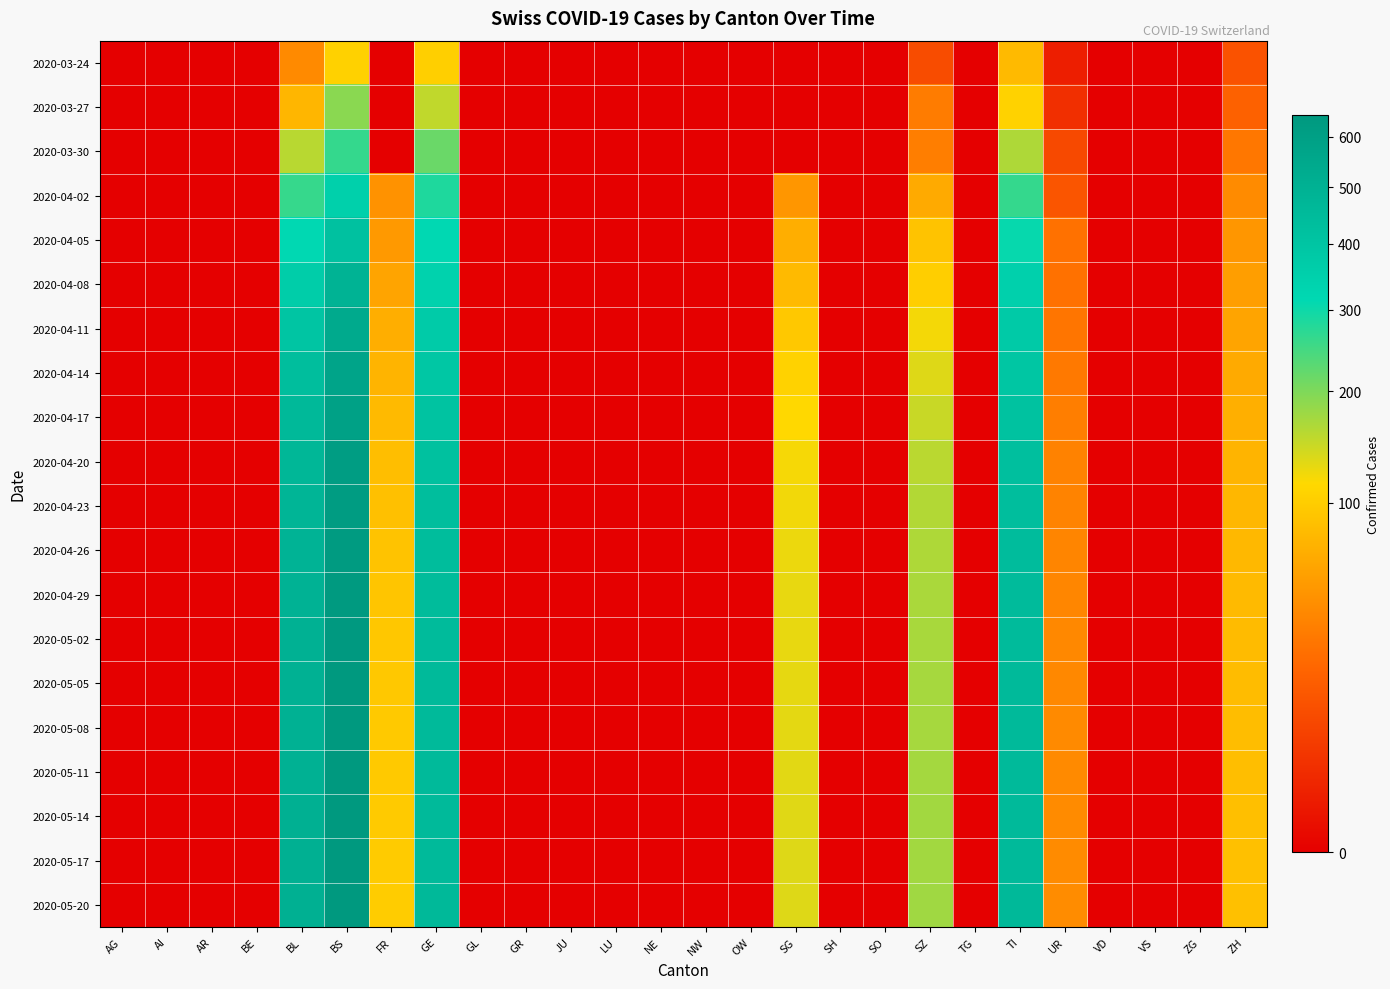

Reading left to right, extract all data points from this chart.

2020-03-24: AG=0	AI=0	AR=0	BE=0	BL=40	BS=105	FR=0	GE=103	GL=0	GR=0	JU=0	LU=0	NE=0	NW=0	OW=0	SG=0	SH=0	SO=0	SZ=10	TG=0	TI=80	UR=1	VD=0	VS=0	ZG=0	ZH=12
2020-03-27: AG=0	AI=0	AR=0	BE=0	BL=76	BS=191	FR=0	GE=153	GL=0	GR=0	JU=0	LU=0	NE=0	NW=0	OW=0	SG=0	SH=0	SO=0	SZ=32	TG=0	TI=107	UR=3	VD=0	VS=0	ZG=0	ZH=18
2020-03-30: AG=0	AI=0	AR=0	BE=0	BL=158	BS=263	FR=0	GE=216	GL=0	GR=0	JU=0	LU=0	NE=0	NW=0	OW=0	SG=0	SH=0	SO=0	SZ=33	TG=0	TI=165	UR=9	VD=0	VS=0	ZG=0	ZH=29
2020-04-02: AG=0	AI=0	AR=0	BE=0	BL=262	BS=350	FR=46	GE=283	GL=0	GR=0	JU=0	LU=0	NE=0	NW=0	OW=0	SG=49	SH=0	SO=0	SZ=65	TG=0	TI=263	UR=13	VD=0	VS=0	ZG=0	ZH=41
2020-04-05: AG=0	AI=0	AR=0	BE=0	BL=315	BS=416	FR=51	GE=314	GL=0	GR=0	JU=0	LU=0	NE=0	NW=0	OW=0	SG=68	SH=0	SO=0	SZ=90	TG=0	TI=308	UR=26	VD=0	VS=0	ZG=0	ZH=49
2020-04-08: AG=0	AI=0	AR=0	BE=0	BL=360	BS=489	FR=60	GE=342	GL=0	GR=0	JU=0	LU=0	NE=0	NW=0	OW=0	SG=80	SH=0	SO=0	SZ=102	TG=0	TI=347	UR=26	VD=0	VS=0	ZG=0	ZH=55
2020-04-11: AG=0	AI=0	AR=0	BE=0	BL=398	BS=541	FR=68	GE=369	GL=0	GR=0	JU=0	LU=0	NE=0	NW=0	OW=0	SG=95	SH=0	SO=0	SZ=120	TG=0	TI=373	UR=28	VD=0	VS=0	ZG=0	ZH=60
2020-04-14: AG=0	AI=0	AR=0	BE=0	BL=430	BS=571	FR=74	GE=391	GL=0	GR=0	JU=0	LU=0	NE=0	NW=0	OW=0	SG=106	SH=0	SO=0	SZ=134	TG=0	TI=394	UR=30	VD=0	VS=0	ZG=0	ZH=65
2020-04-17: AG=0	AI=0	AR=0	BE=0	BL=456	BS=593	FR=80	GE=408	GL=0	GR=0	JU=0	LU=0	NE=0	NW=0	OW=0	SG=114	SH=0	SO=0	SZ=148	TG=0	TI=413	UR=33	VD=0	VS=0	ZG=0	ZH=70
2020-04-20: AG=0	AI=0	AR=0	BE=0	BL=470	BS=612	FR=84	GE=420	GL=0	GR=0	JU=0	LU=0	NE=0	NW=0	OW=0	SG=119	SH=0	SO=0	SZ=157	TG=0	TI=426	UR=35	VD=0	VS=0	ZG=0	ZH=74
2020-04-23: AG=0	AI=0	AR=0	BE=0	BL=480	BS=622	FR=87	GE=430	GL=0	GR=0	JU=0	LU=0	NE=0	NW=0	OW=0	SG=122	SH=0	SO=0	SZ=162	TG=0	TI=434	UR=36	VD=0	VS=0	ZG=0	ZH=77
2020-04-26: AG=0	AI=0	AR=0	BE=0	BL=488	BS=630	FR=90	GE=438	GL=0	GR=0	JU=0	LU=0	NE=0	NW=0	OW=0	SG=125	SH=0	SO=0	SZ=165	TG=0	TI=440	UR=37	VD=0	VS=0	ZG=0	ZH=79
2020-04-29: AG=0	AI=0	AR=0	BE=0	BL=494	BS=635	FR=92	GE=444	GL=0	GR=0	JU=0	LU=0	NE=0	NW=0	OW=0	SG=127	SH=0	SO=0	SZ=167	TG=0	TI=445	UR=38	VD=0	VS=0	ZG=0	ZH=80
2020-05-02: AG=0	AI=0	AR=0	BE=0	BL=498	BS=639	FR=94	GE=448	GL=0	GR=0	JU=0	LU=0	NE=0	NW=0	OW=0	SG=128	SH=0	SO=0	SZ=169	TG=0	TI=448	UR=39	VD=0	VS=0	ZG=0	ZH=81
2020-05-05: AG=0	AI=0	AR=0	BE=0	BL=500	BS=641	FR=95	GE=450	GL=0	GR=0	JU=0	LU=0	NE=0	NW=0	OW=0	SG=129	SH=0	SO=0	SZ=170	TG=0	TI=450	UR=39	VD=0	VS=0	ZG=0	ZH=82
2020-05-08: AG=0	AI=0	AR=0	BE=0	BL=501	BS=642	FR=96	GE=451	GL=0	GR=0	JU=0	LU=0	NE=0	NW=0	OW=0	SG=130	SH=0	SO=0	SZ=171	TG=0	TI=451	UR=40	VD=0	VS=0	ZG=0	ZH=83
2020-05-11: AG=0	AI=0	AR=0	BE=0	BL=502	BS=643	FR=97	GE=452	GL=0	GR=0	JU=0	LU=0	NE=0	NW=0	OW=0	SG=131	SH=0	SO=0	SZ=172	TG=0	TI=452	UR=40	VD=0	VS=0	ZG=0	ZH=84
2020-05-14: AG=0	AI=0	AR=0	BE=0	BL=503	BS=644	FR=98	GE=453	GL=0	GR=0	JU=0	LU=0	NE=0	NW=0	OW=0	SG=132	SH=0	SO=0	SZ=173	TG=0	TI=453	UR=41	VD=0	VS=0	ZG=0	ZH=85
2020-05-17: AG=0	AI=0	AR=0	BE=0	BL=504	BS=645	FR=99	GE=454	GL=0	GR=0	JU=0	LU=0	NE=0	NW=0	OW=0	SG=133	SH=0	SO=0	SZ=174	TG=0	TI=454	UR=41	VD=0	VS=0	ZG=0	ZH=86
2020-05-20: AG=0	AI=0	AR=0	BE=0	BL=505	BS=646	FR=100	GE=455	GL=0	GR=0	JU=0	LU=0	NE=0	NW=0	OW=0	SG=134	SH=0	SO=0	SZ=175	TG=0	TI=455	UR=42	VD=0	VS=0	ZG=0	ZH=87